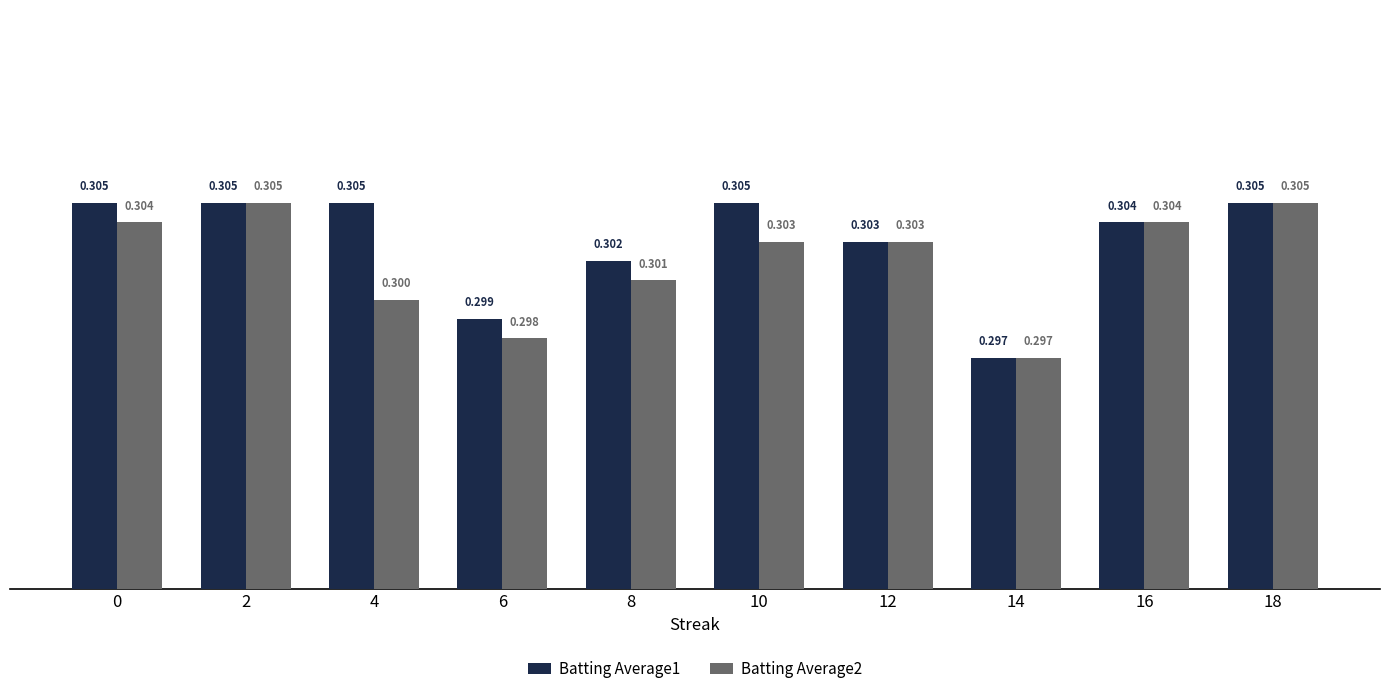

Count the number of data series in this chart.

2